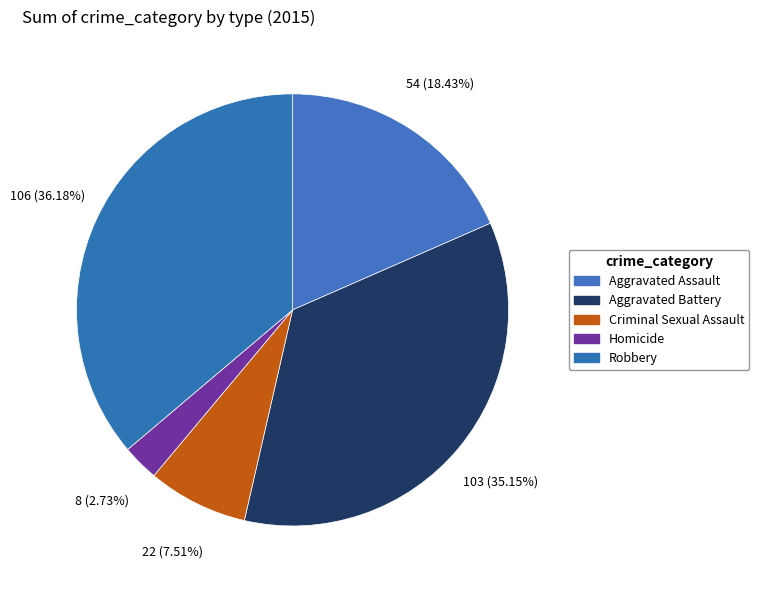

Does any single category account for the majority?

No